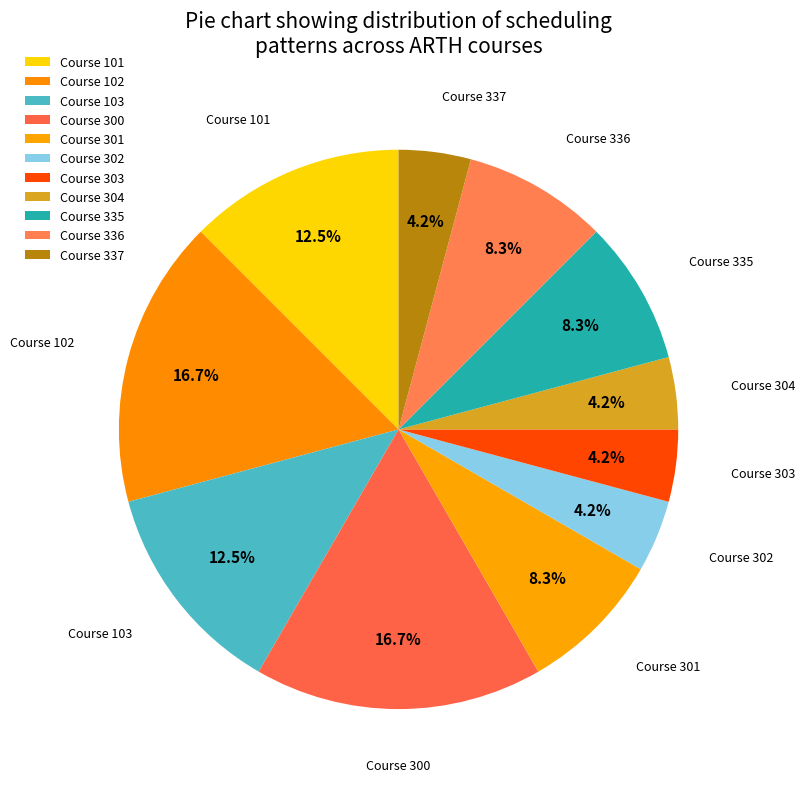

Which slice is the largest?

102